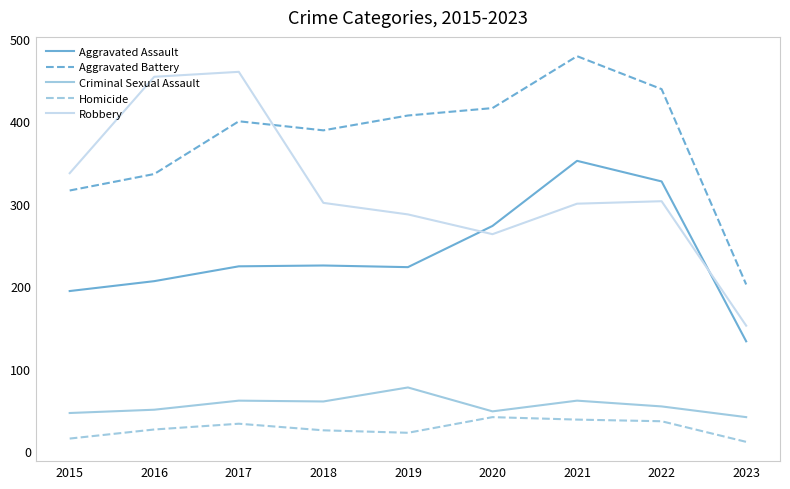

Which series changed the most between 2018 and 2023?

Aggravated Battery